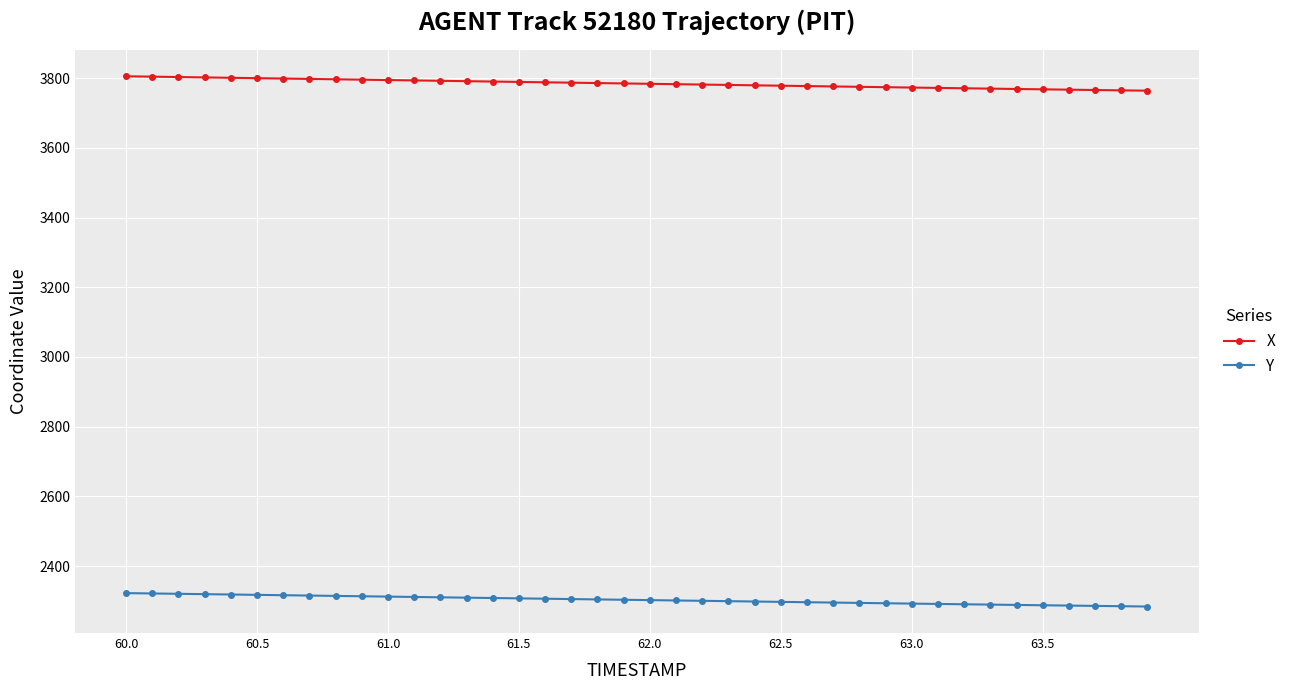

What is the greatest value displayed?

3805.3